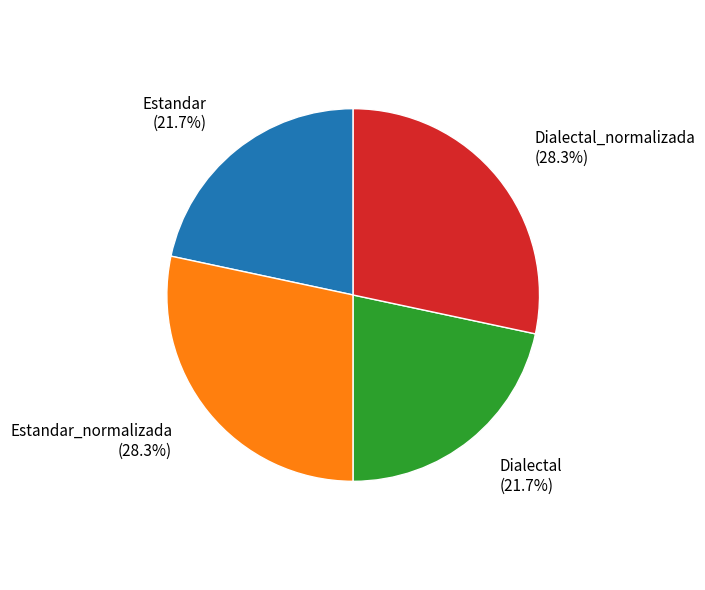

How many slices are in this pie chart?

4